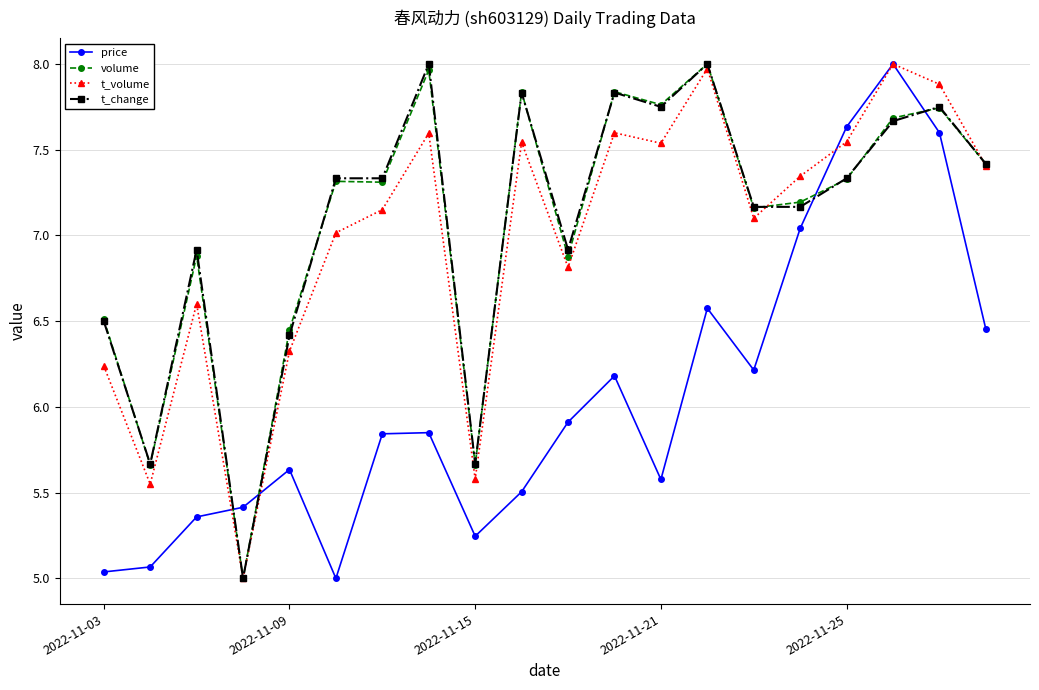

What is the difference between the second highest and second lowest values in the price series?

2.6